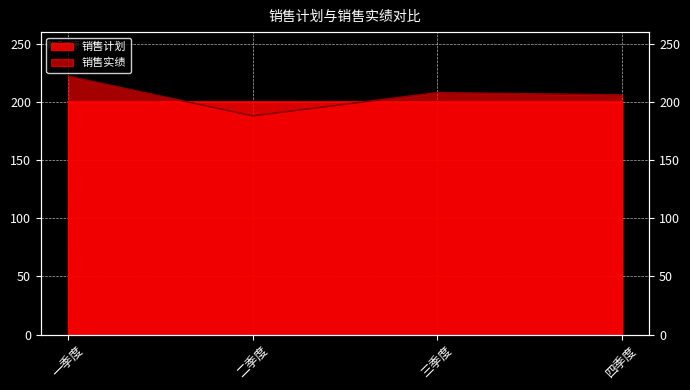

Where does the data first go above 208?

一季度